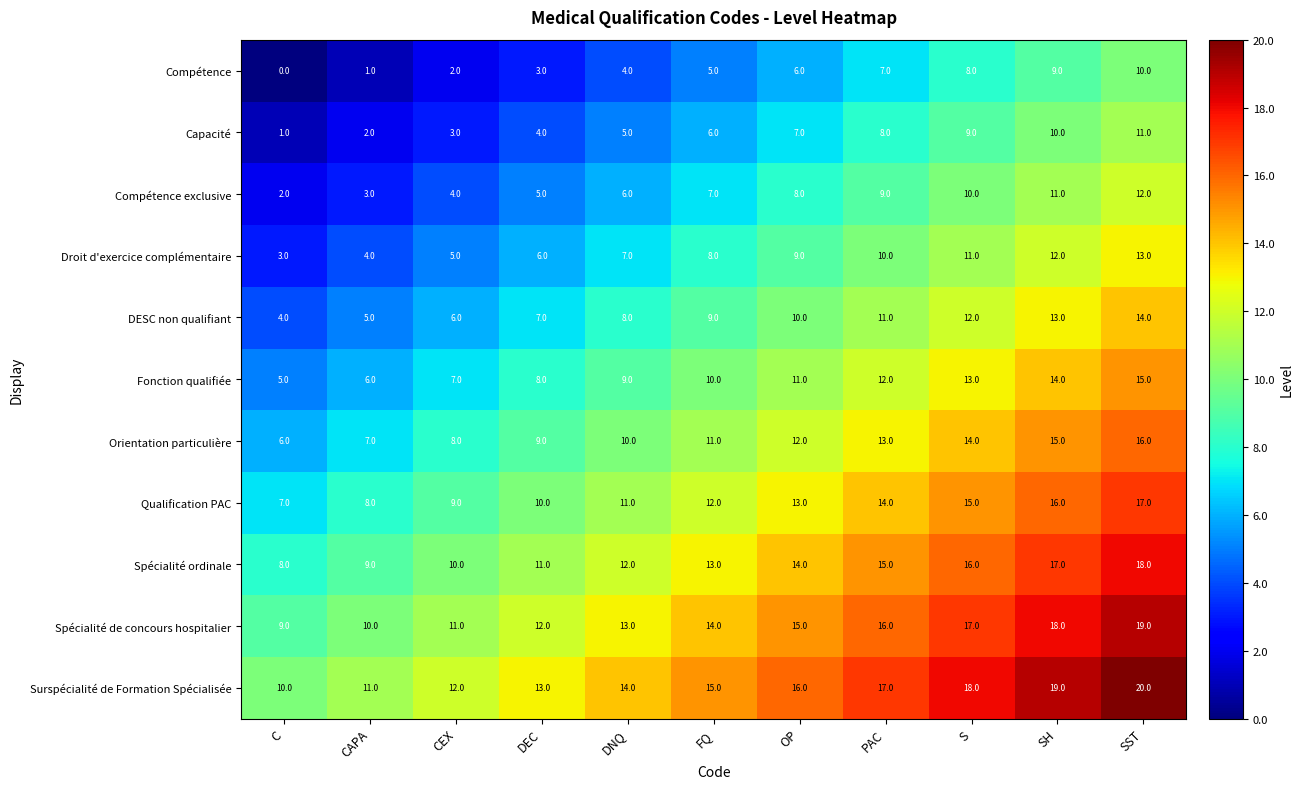

The Compétence exclusive series shows 8 at OP. True or false?

True